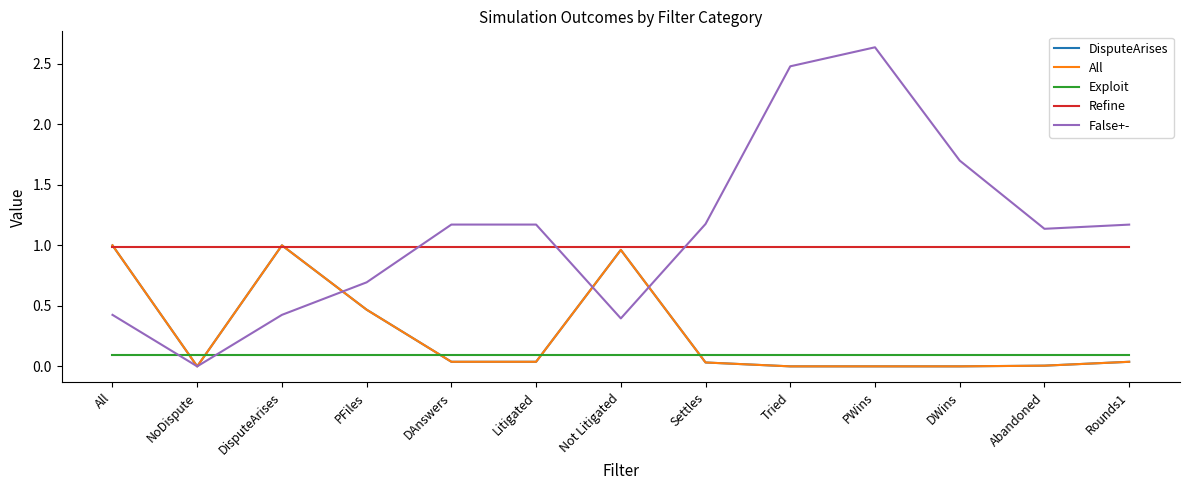

How many intersections are there between Refine and DisputeArises?

3